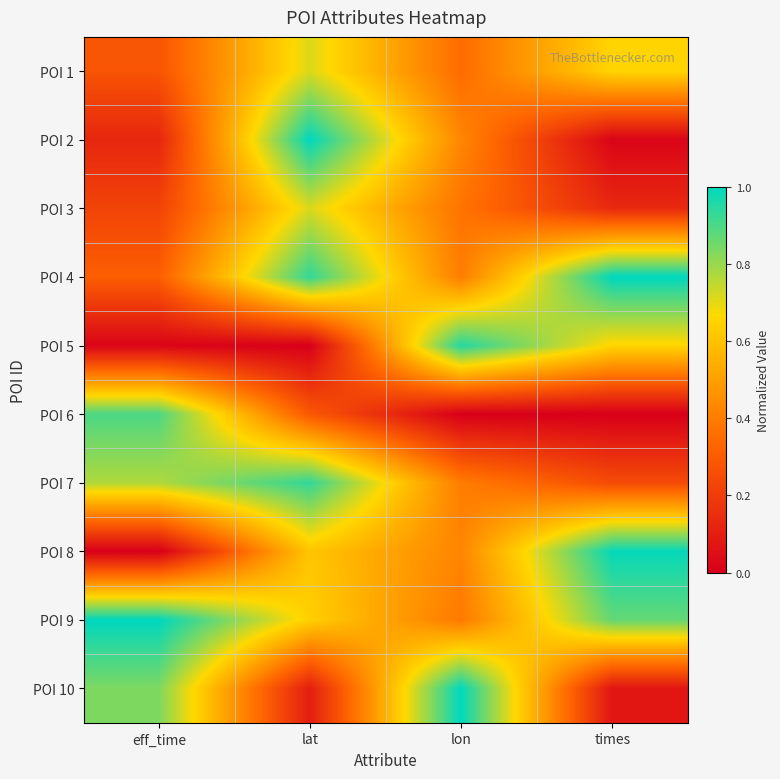

At how many categories does at least one series exceed 0?

4